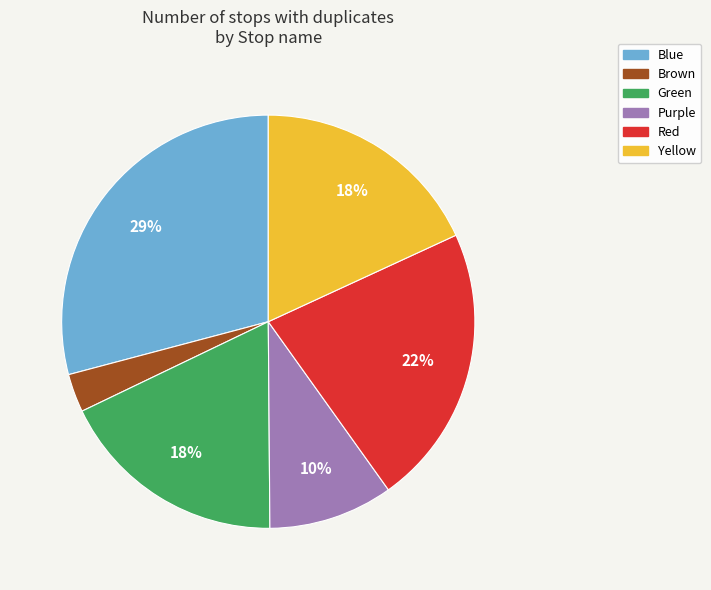

To the nearest percent, what portion does Brown represent?

3%